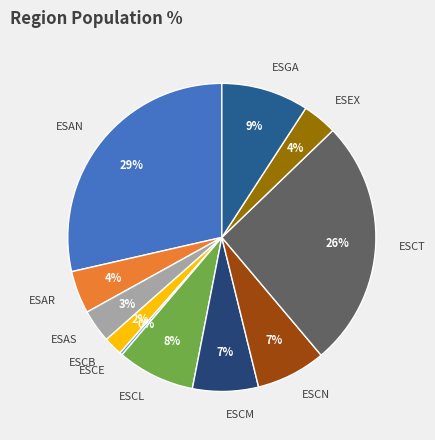

The ESCT slice represents 40% of the pie. True or false?

False